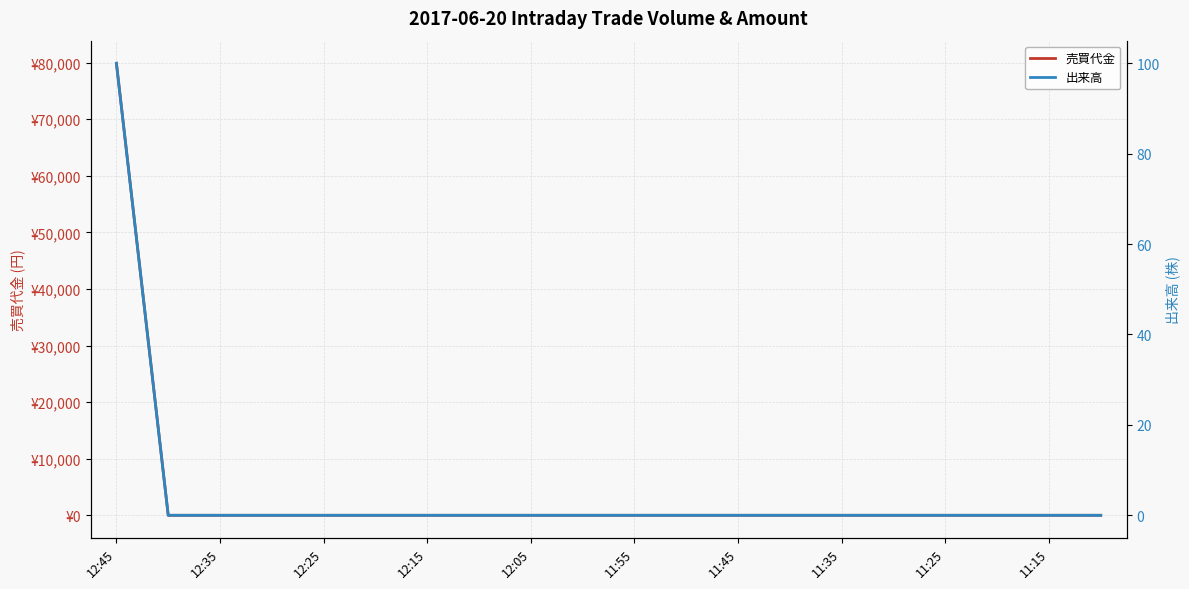

What is the highest value of the 売買代金 series?

79900